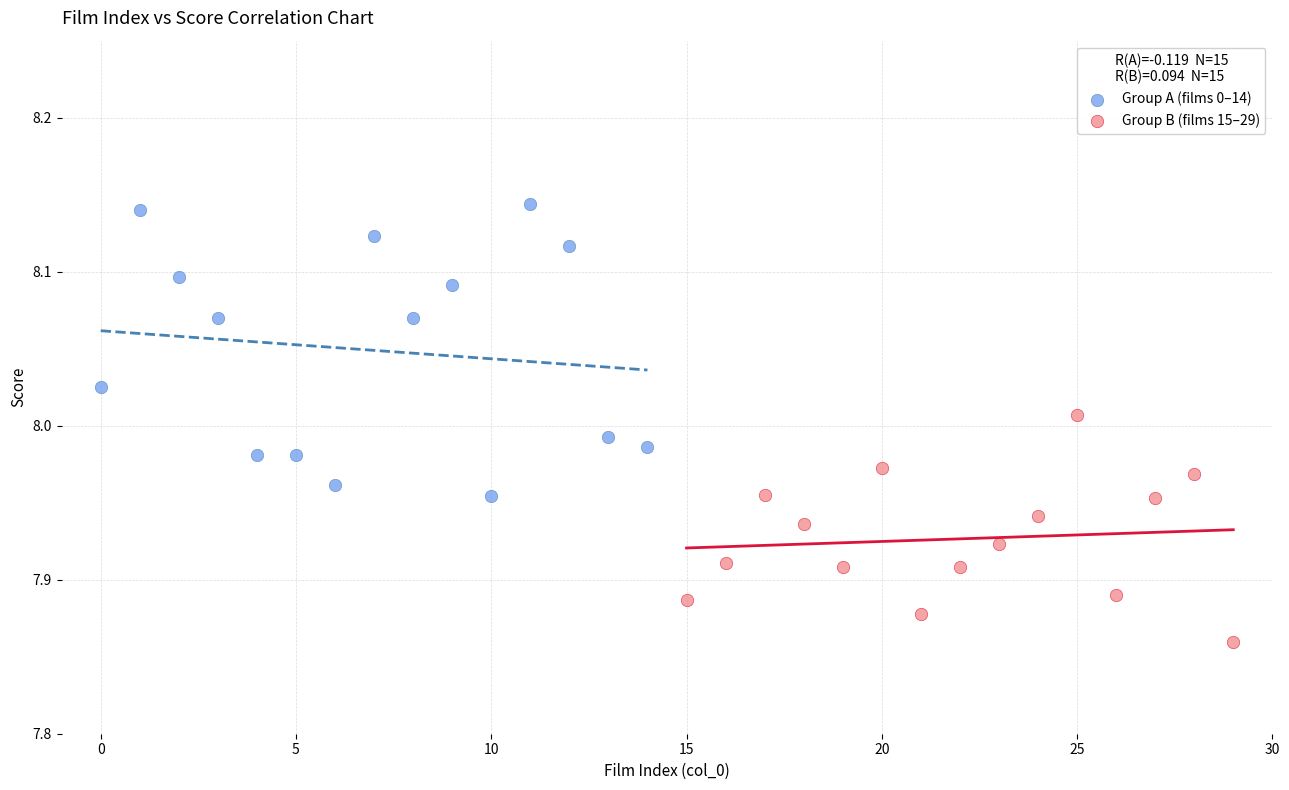

Which series has the widest spread of Y values?

Group A (films 0–14)